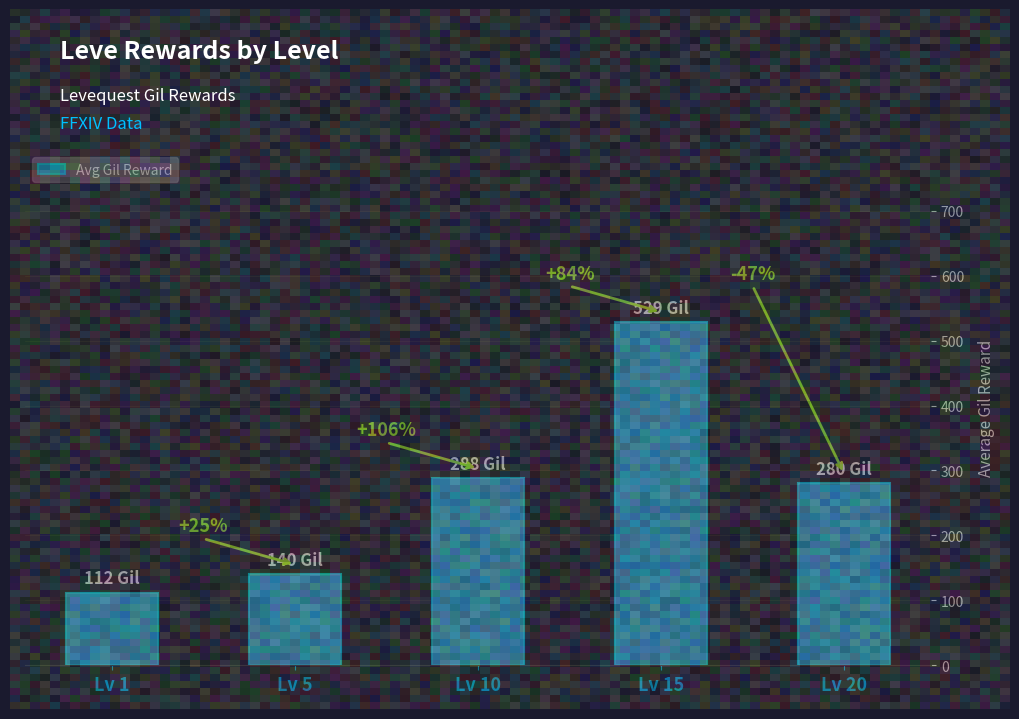

Reading left to right, what are all the values shown in this chart?

Lv 1=112	Lv 5=140	Lv 10=288	Lv 15=529	Lv 20=280